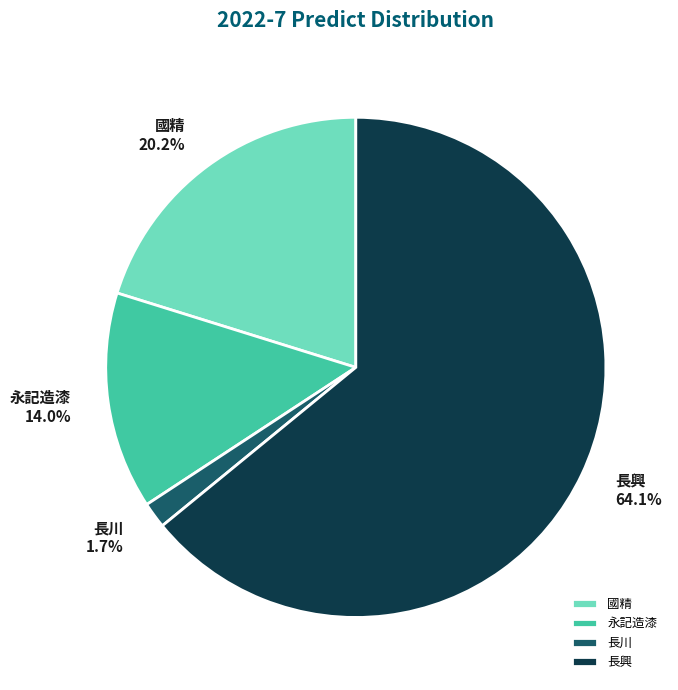

To the nearest percent, what portion does 長興 represent?

64%